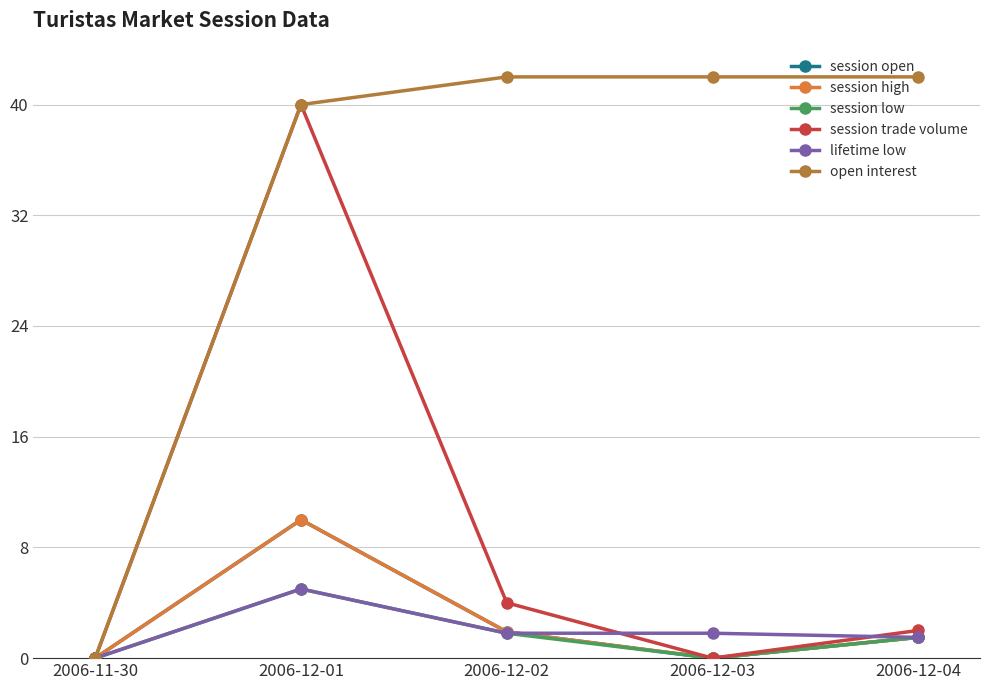

Is this an area chart (filled region under the line)?

No